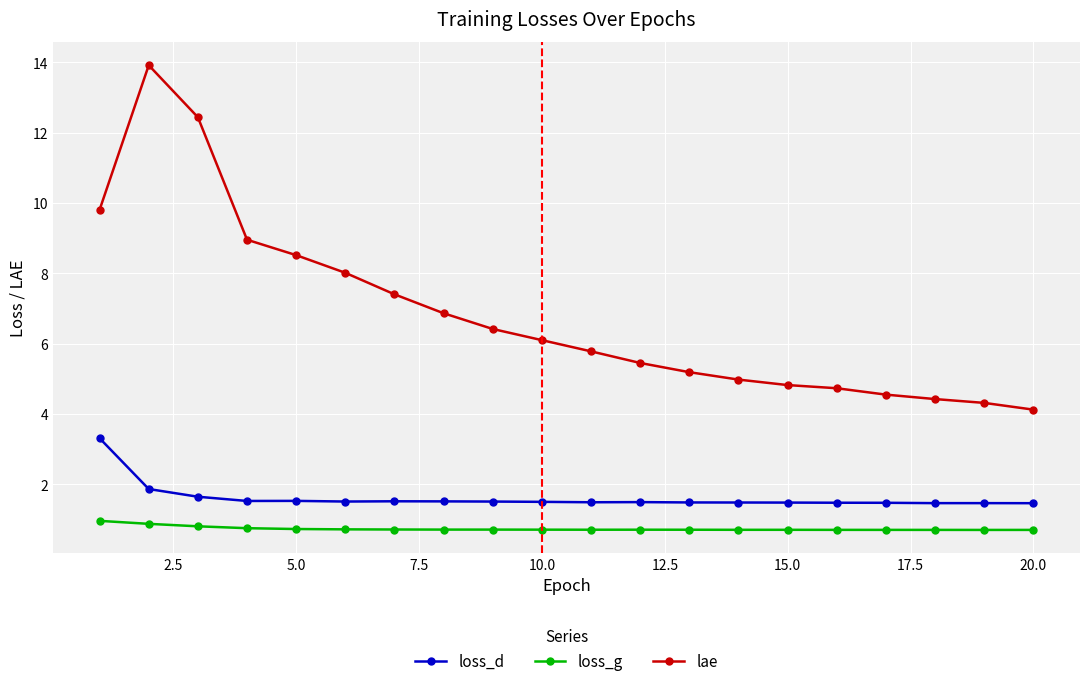

What is the value of the loss_g point at the 12th from the left?

0.7